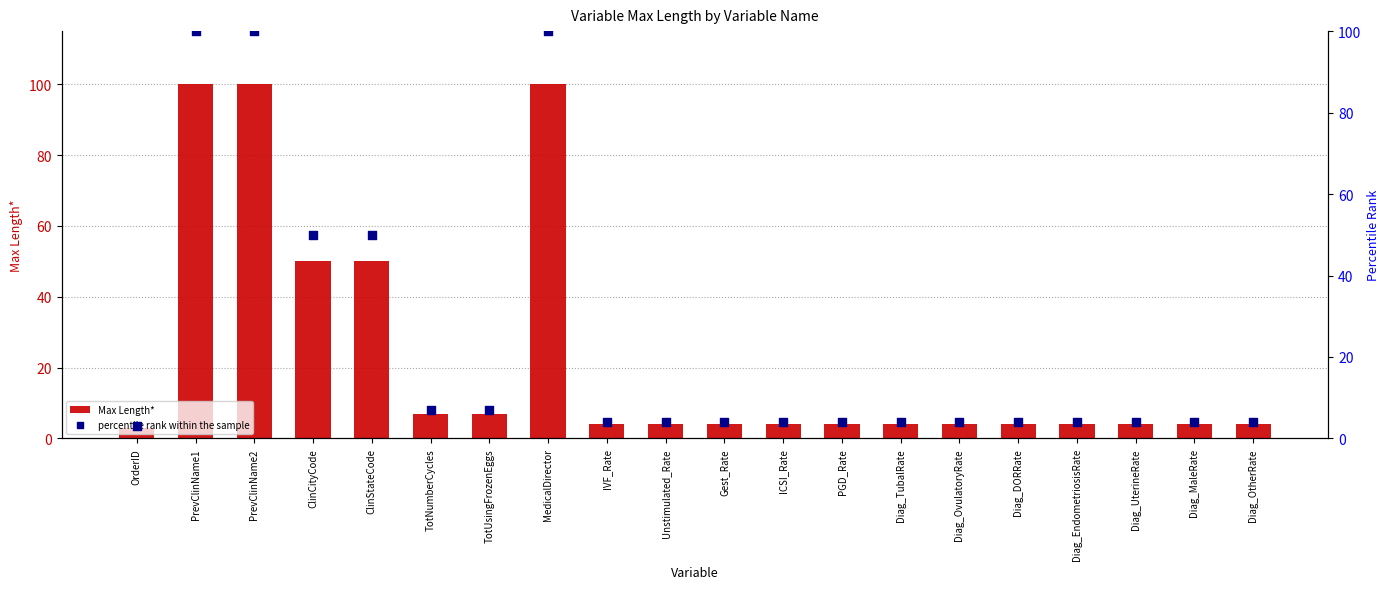

At which category is the sum across all series the highest?

PrevClinName1